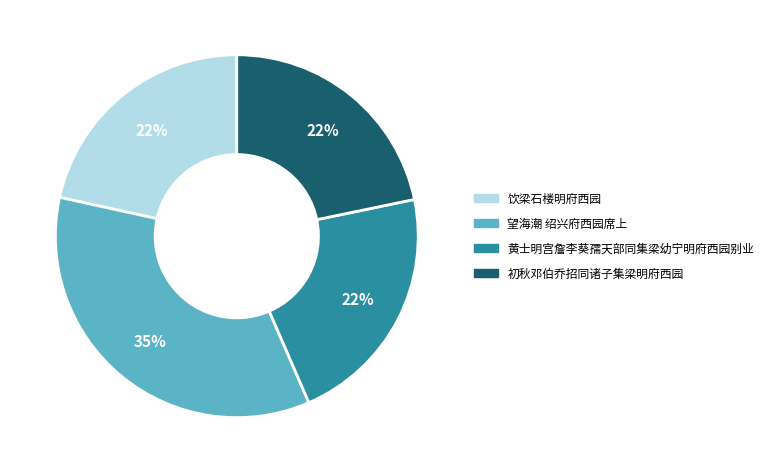

How many segments does this pie chart have?

4